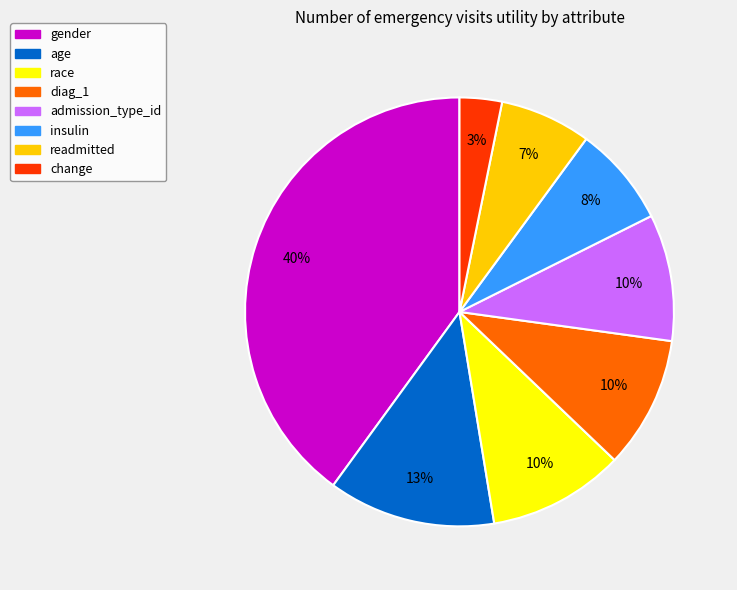

How many segments does this pie chart have?

8